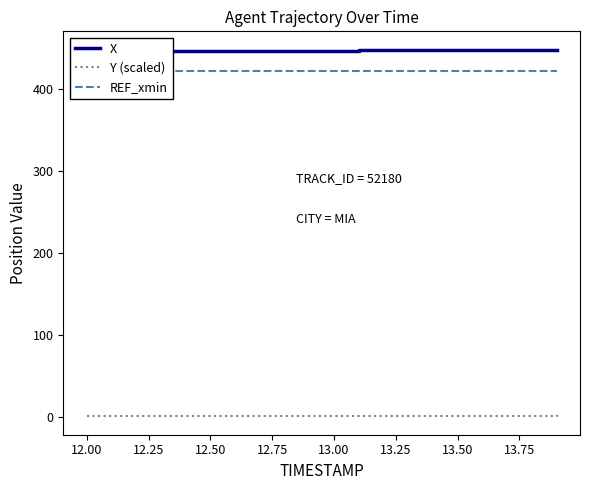

What is the sum of all X values?

8945.0